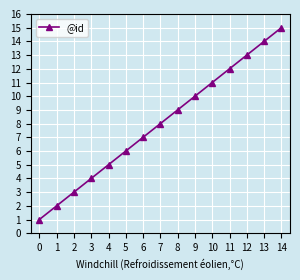

Reading left to right, transcribe all the data shown in this chart.

1	2	3	4	5	6	7	8	9	10	11	12	13	14	15